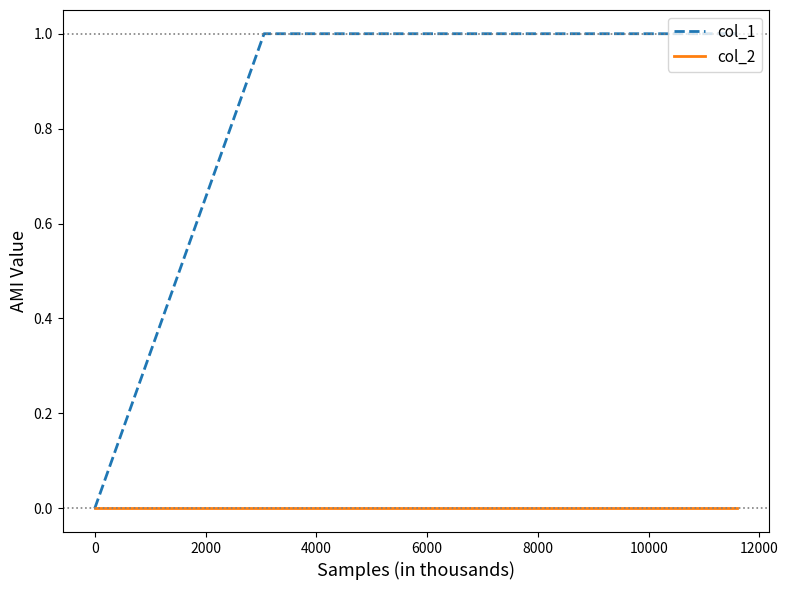

What are all the series names shown in the legend?

col_1, col_2